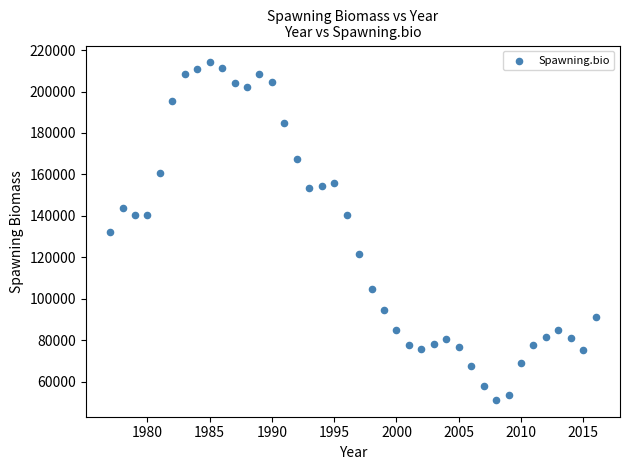

What is the range of Y values (max minus min)?

162835